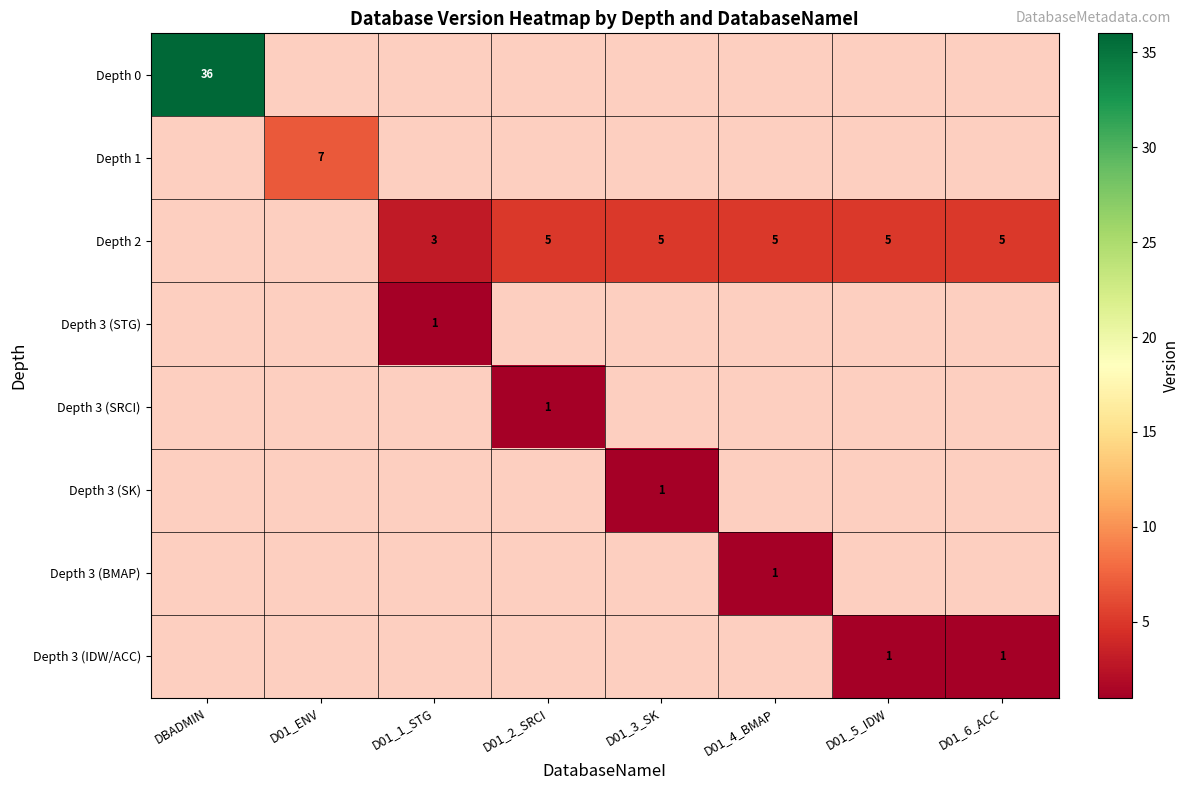

Rank the series by their maximum value, from lowest to highest.

Depth 3 (STG), Depth 3 (SRCI), Depth 3 (SK), Depth 3 (BMAP), Depth 3 (IDW/ACC), Depth 2, Depth 1, Depth 0